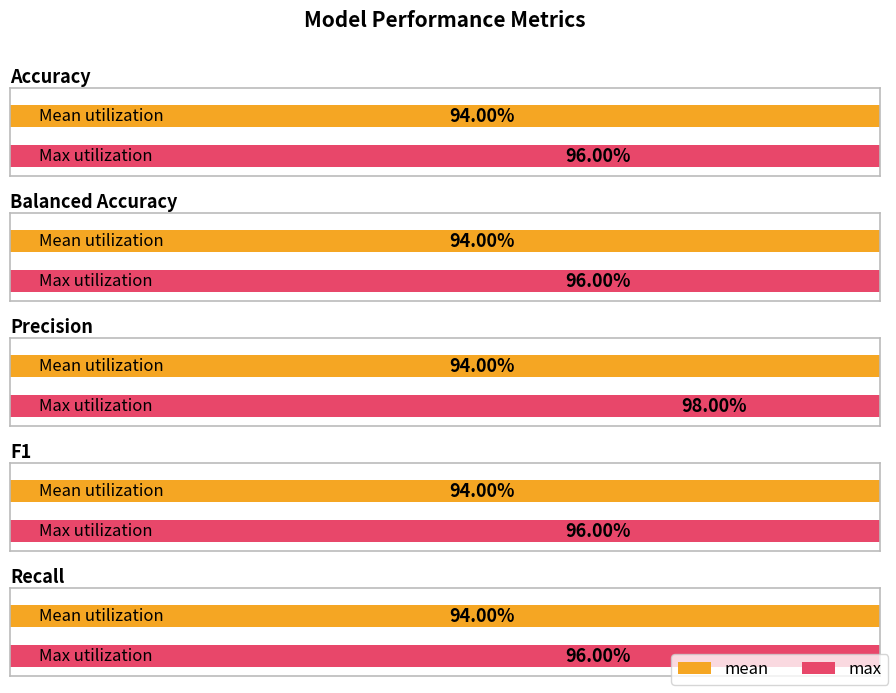

Rank the categories by mean value from highest to lowest.

Accuracy, Balanced Accuracy, Precision, F1, Recall